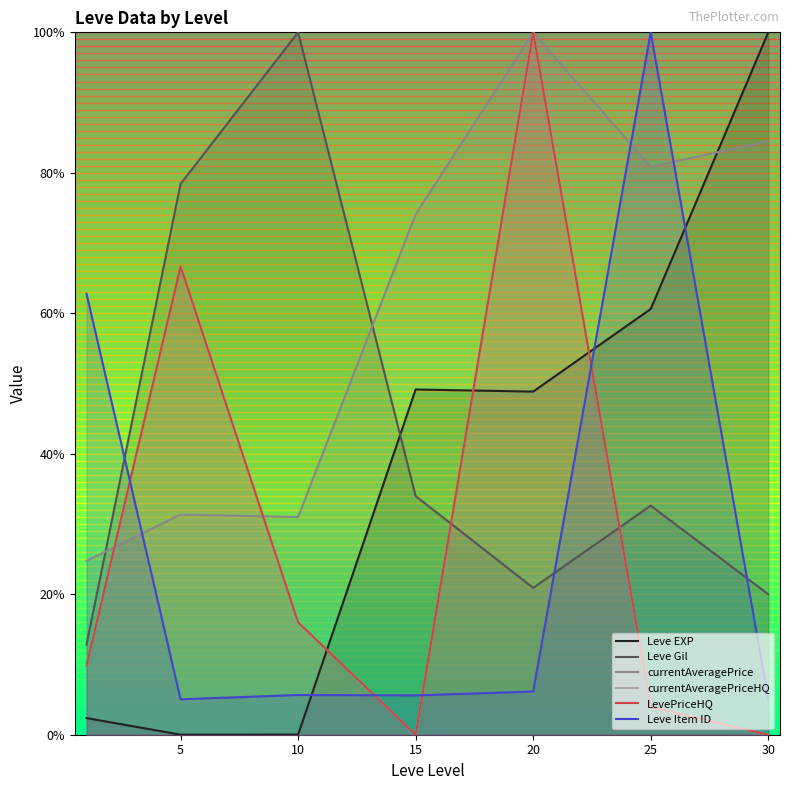

How many values in the LevePriceHQ series are below 9?

3